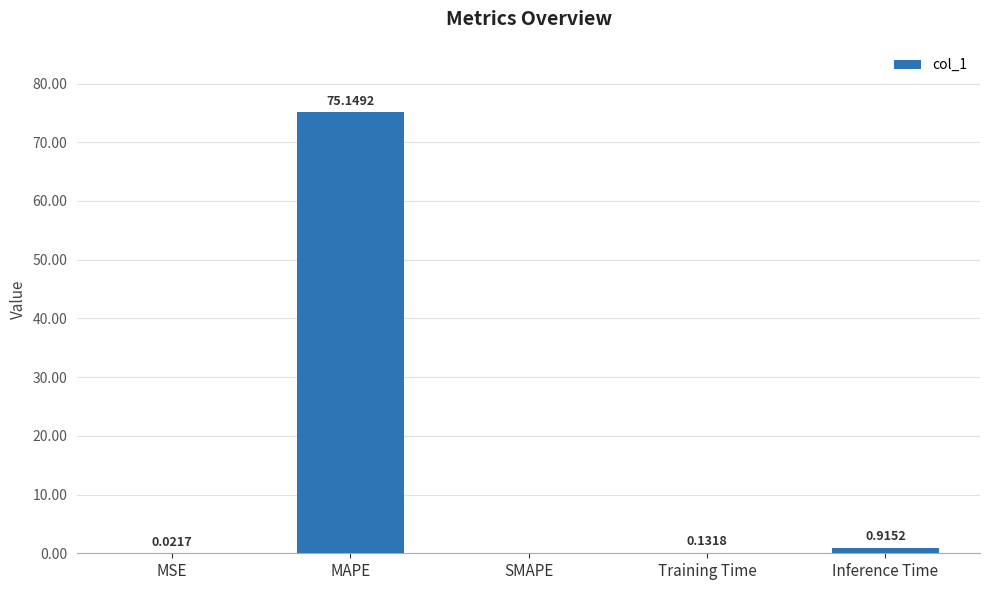

True or false: the data shows 41.2 at SMAPE.

False